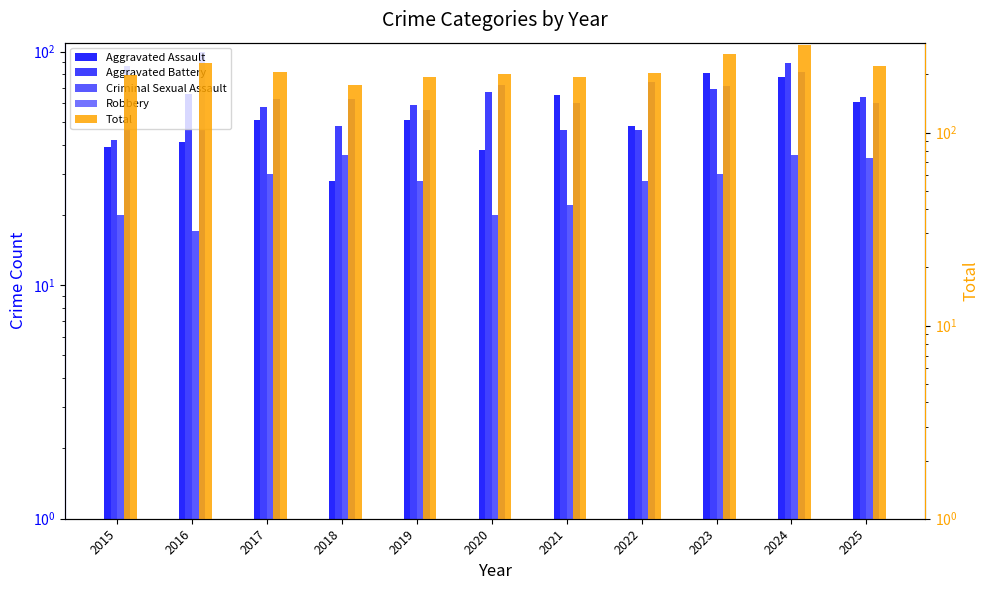

What is the value of the Total bar at the 3rd from the left?

205